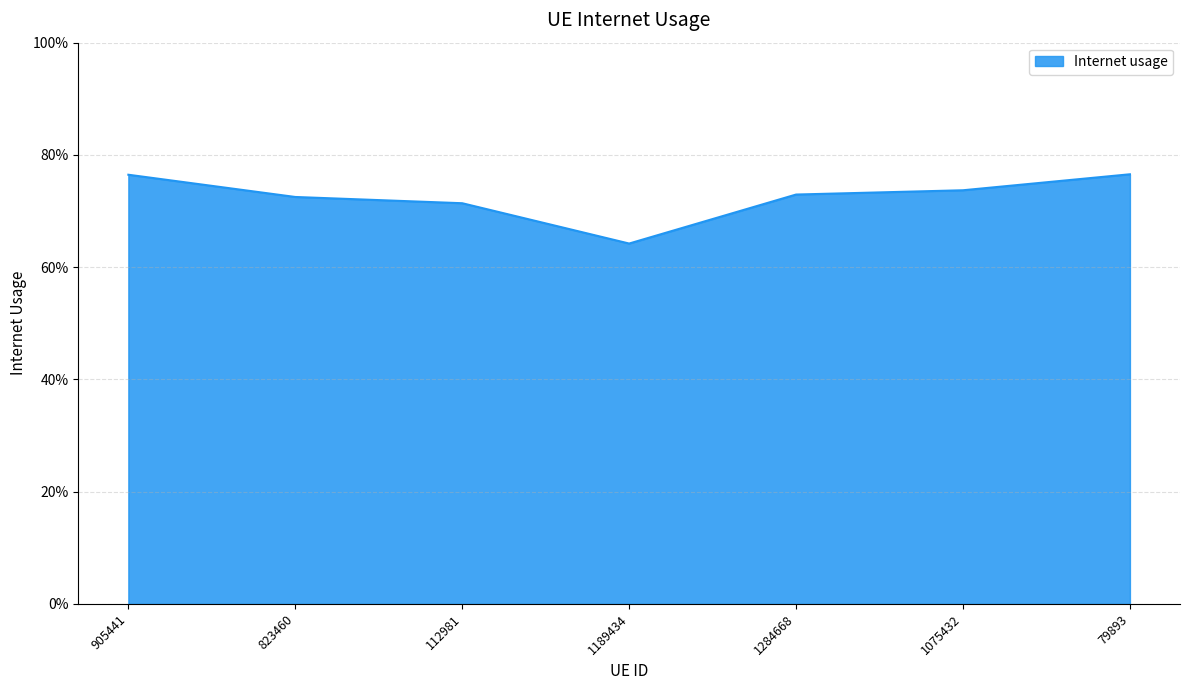

List the labels in order of value, largest first.

79893, 905441, 1075432, 1284668, 823460, 112981, 1189434